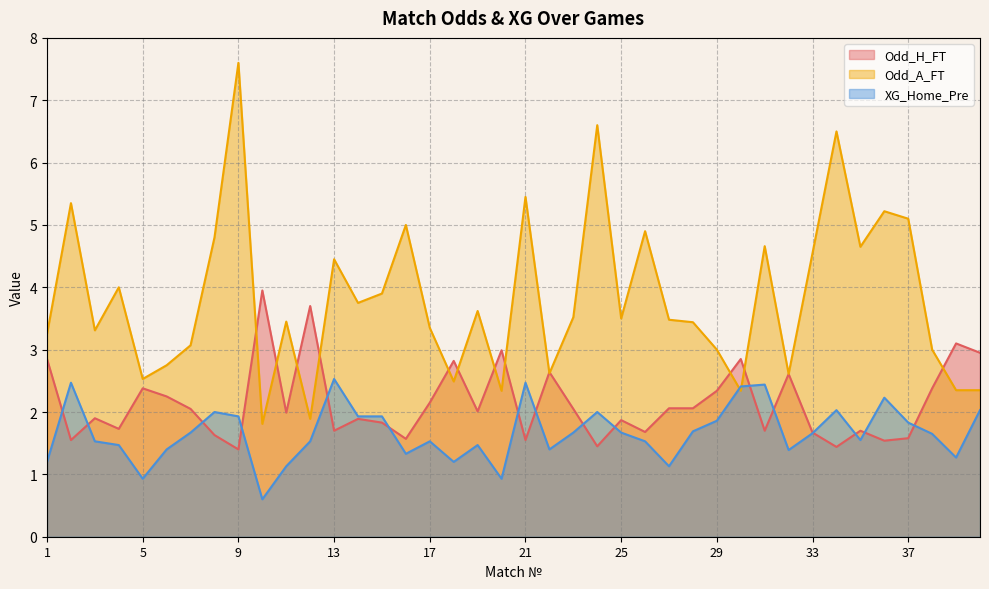

Is the value of XG_Home_Pre at 11 greater than the value of Odd_H_FT at 5?

No